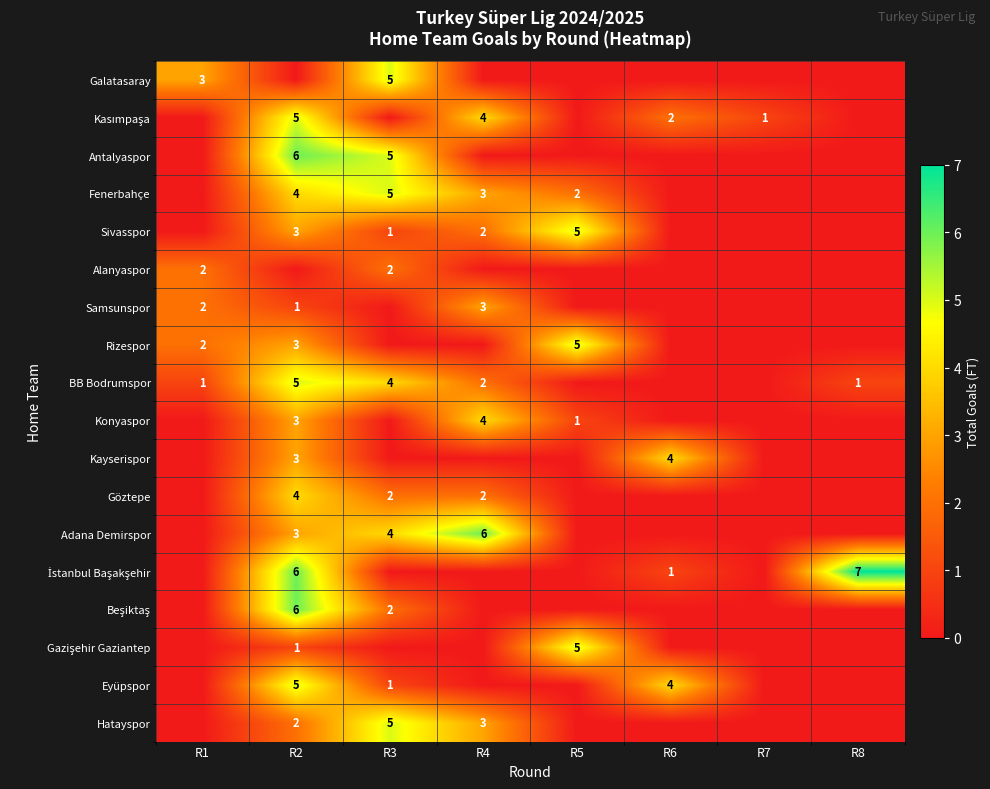

What is the difference between the Rizespor values at R5 and R1?

3